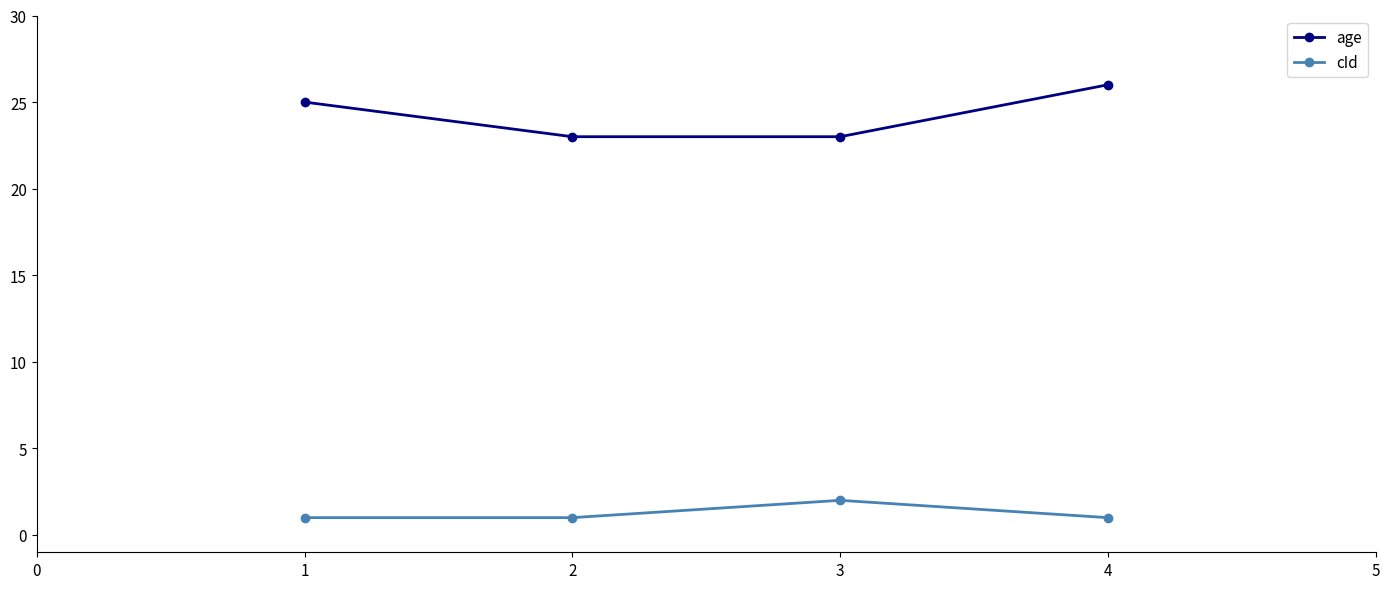

What is the difference between the maximum and minimum values in the age series?

3